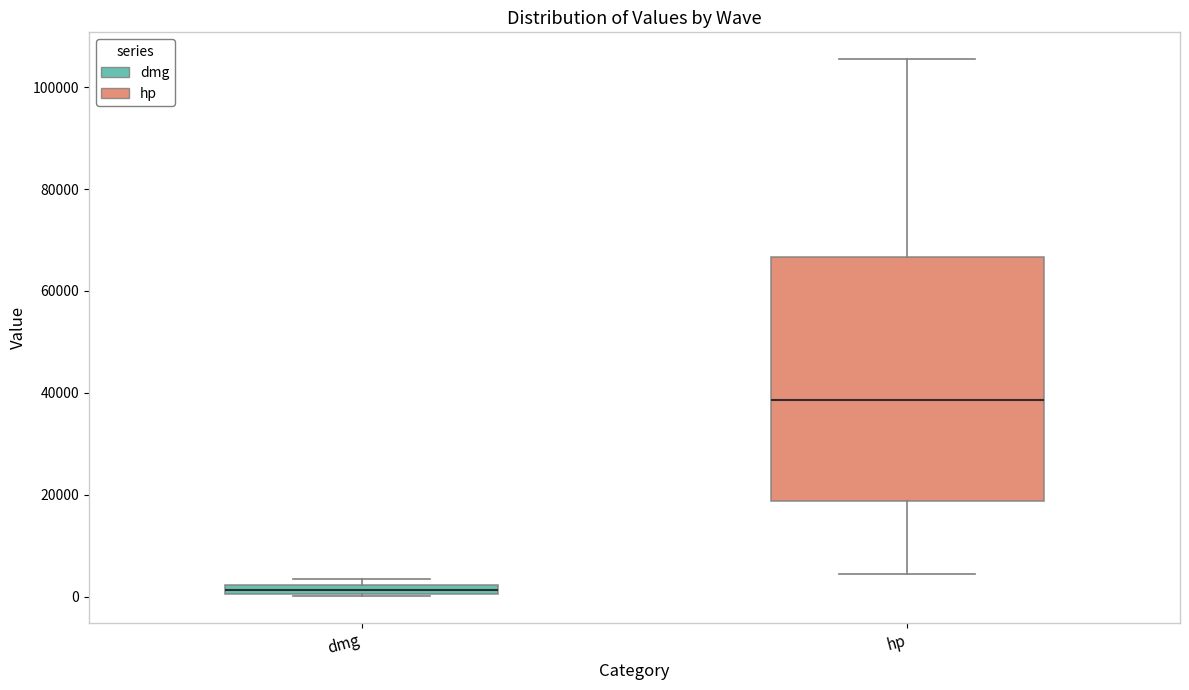

Which box has the highest median line?

hp